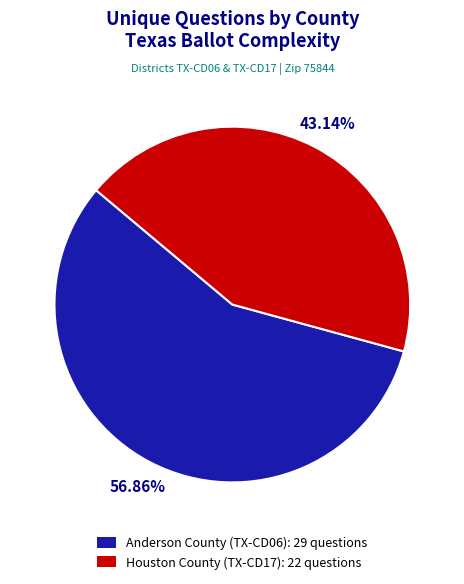

To the nearest percent, what portion does Anderson County (TX-CD06) represent?

57%